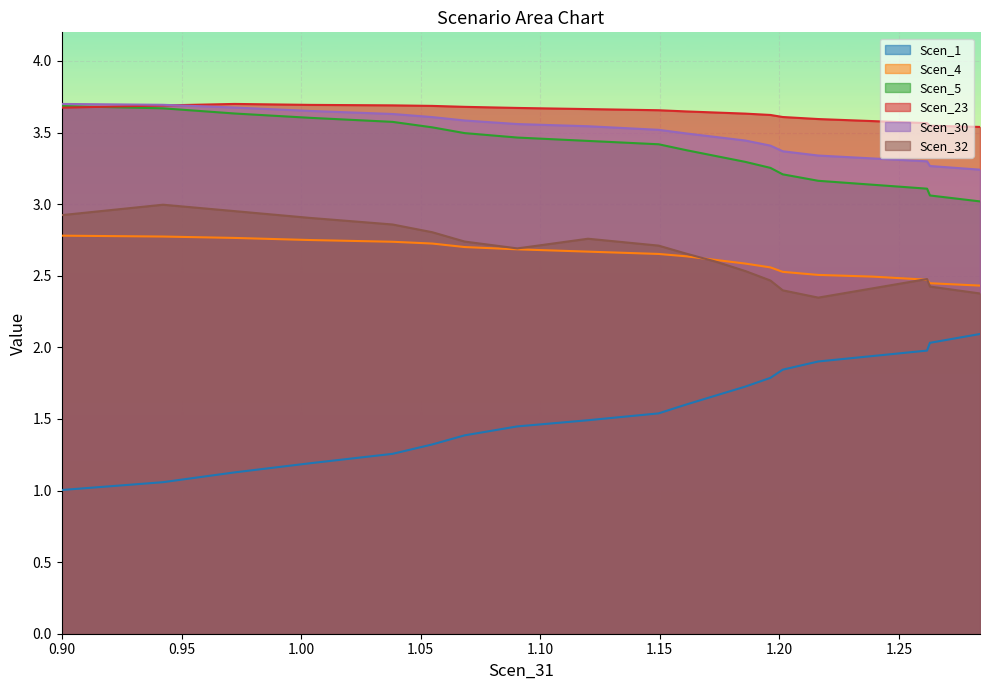

How many series are shown in this chart?

6